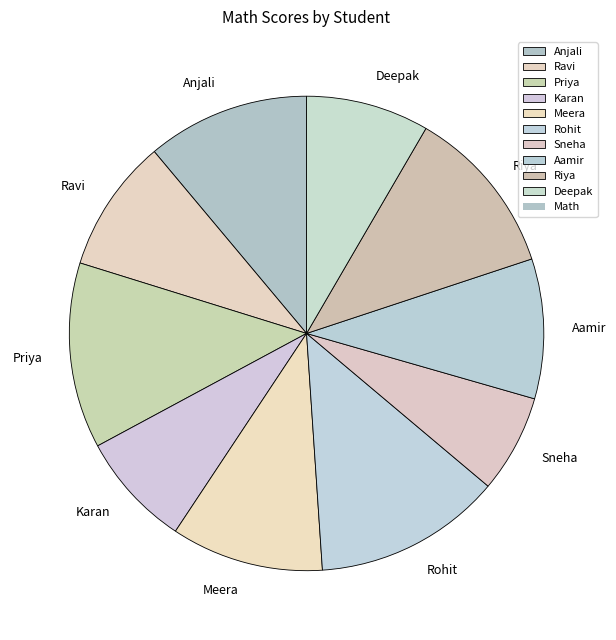

Is it true that Aamir is 1% of the pie?

False